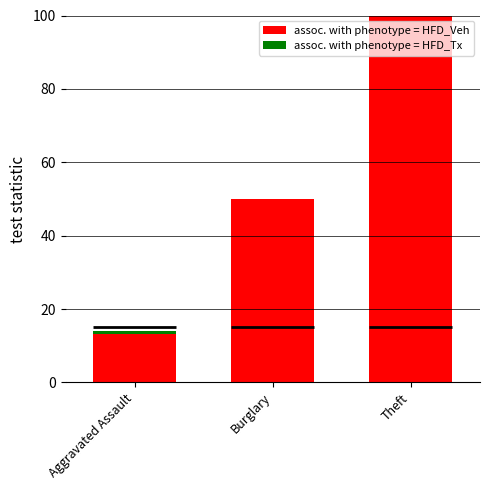

Where does the data first go above 50?

Burglary